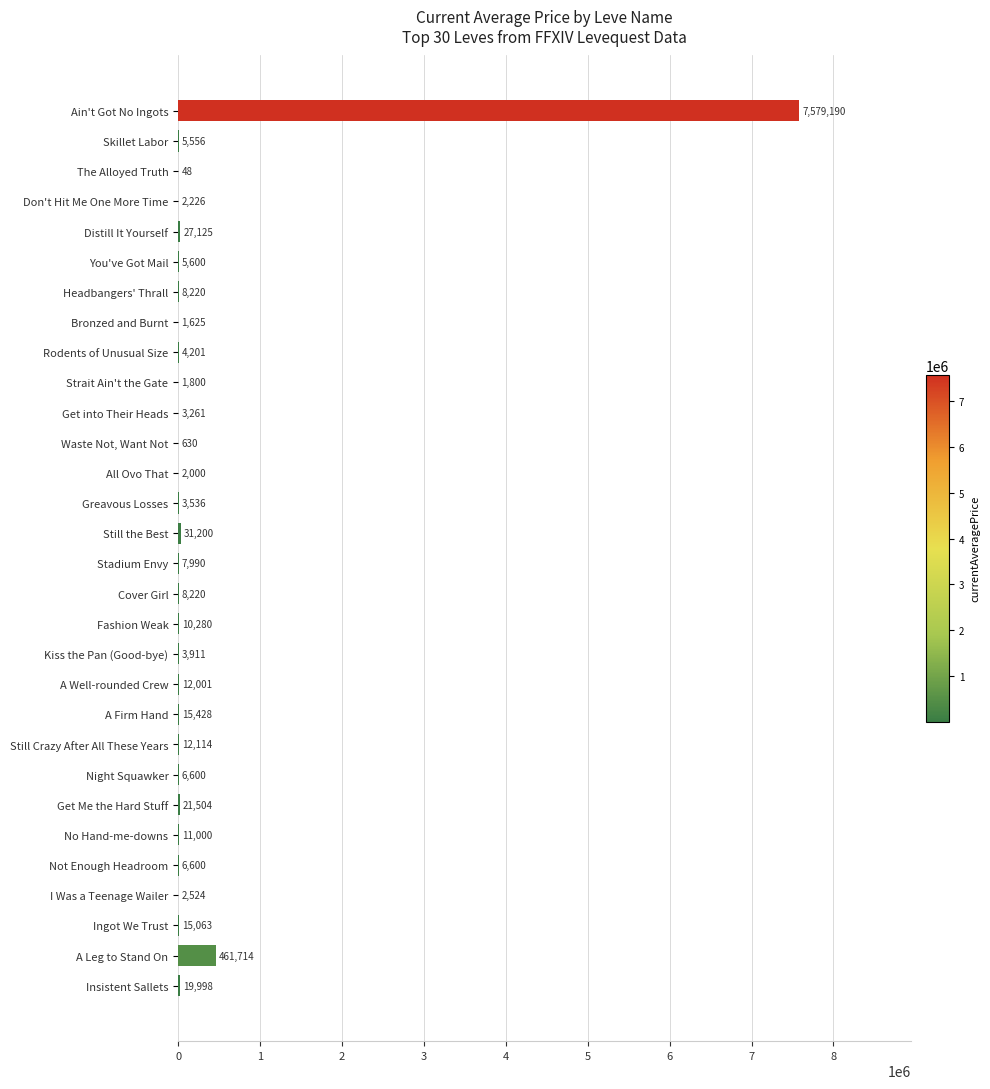

True or false: the data shows 2524 at I Was a Teenage Wailer.

True